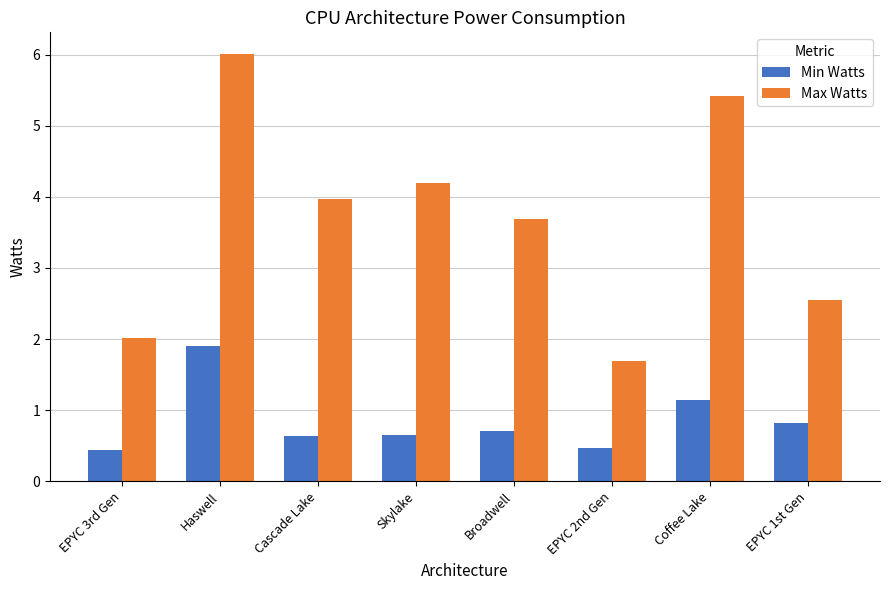

True or false: Min Watts has a value of 0.4 at Broadwell.

False